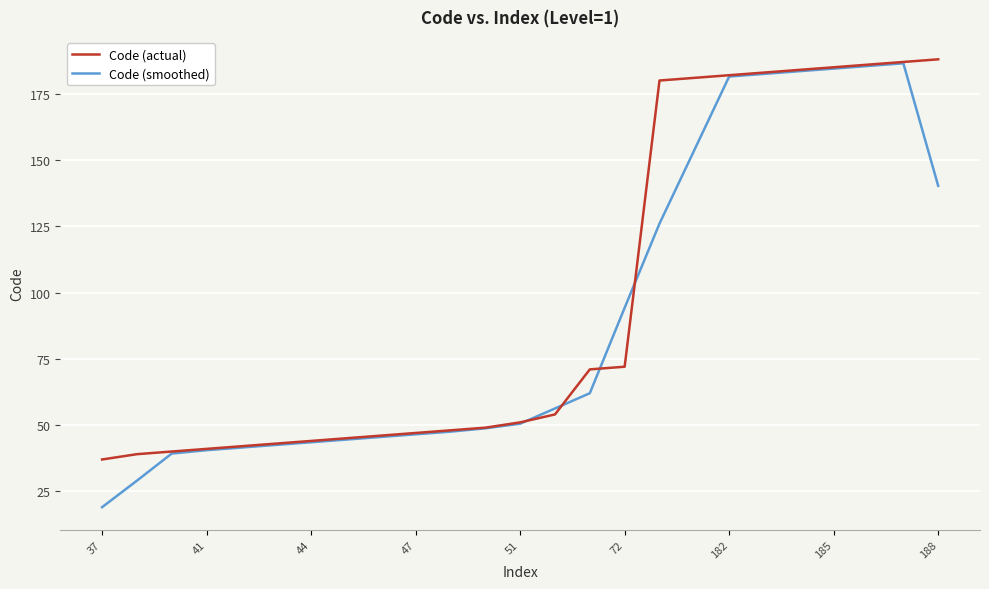

What is the minimum value shown in the chart?

19.0